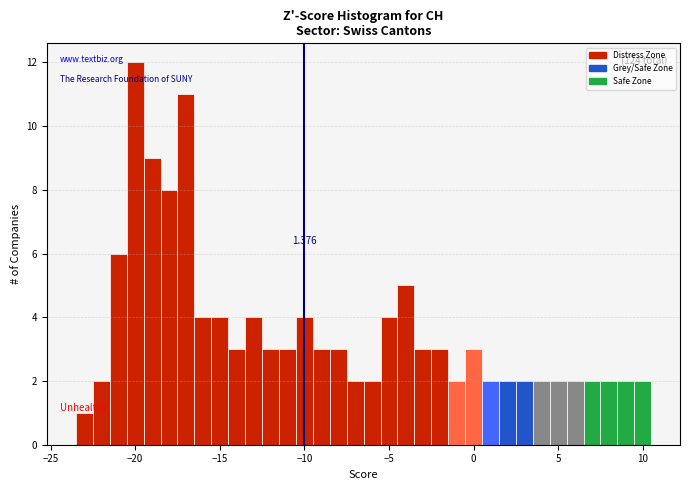

Around what value on the x-axis is the tallest bar? Give the approximate position of its centre, as read against the axis.

-20.0